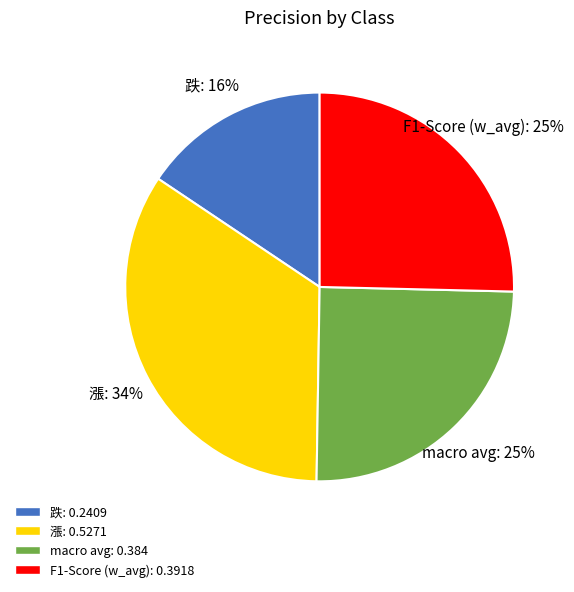

Does any single category account for the majority?

No